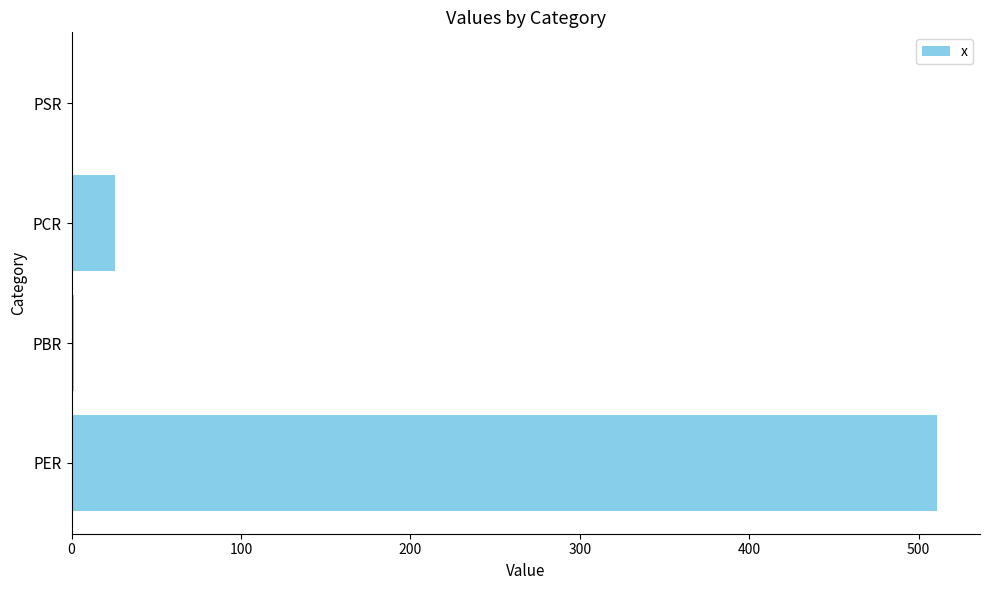

Where is the data nearest to the value 255?

PCR